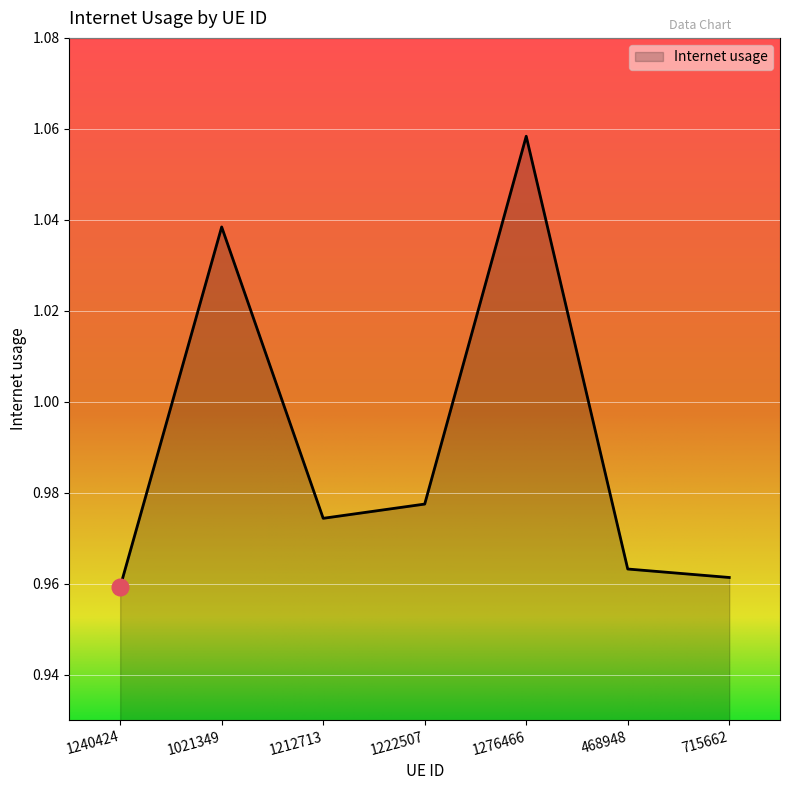

Rank the categories by value from lowest to highest.

1240424, 715662, 468948, 1212713, 1222507, 1021349, 1276466